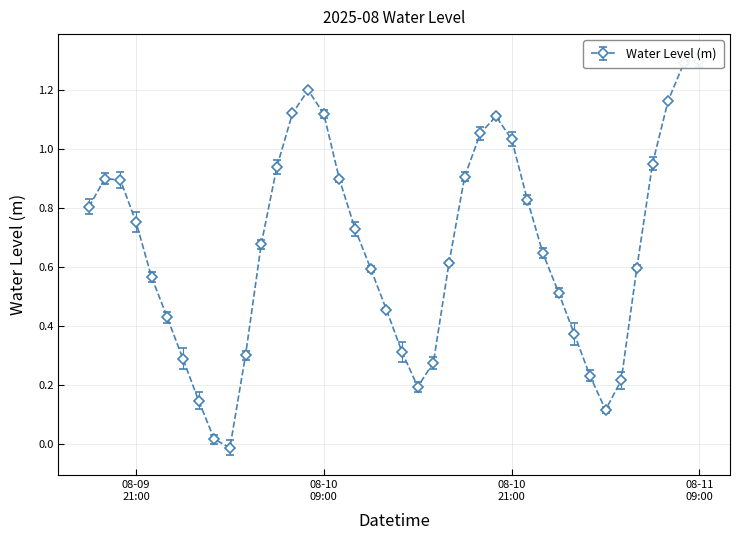

The chart shows a value of 1.0 at 08-10 21:00. True or false?

True